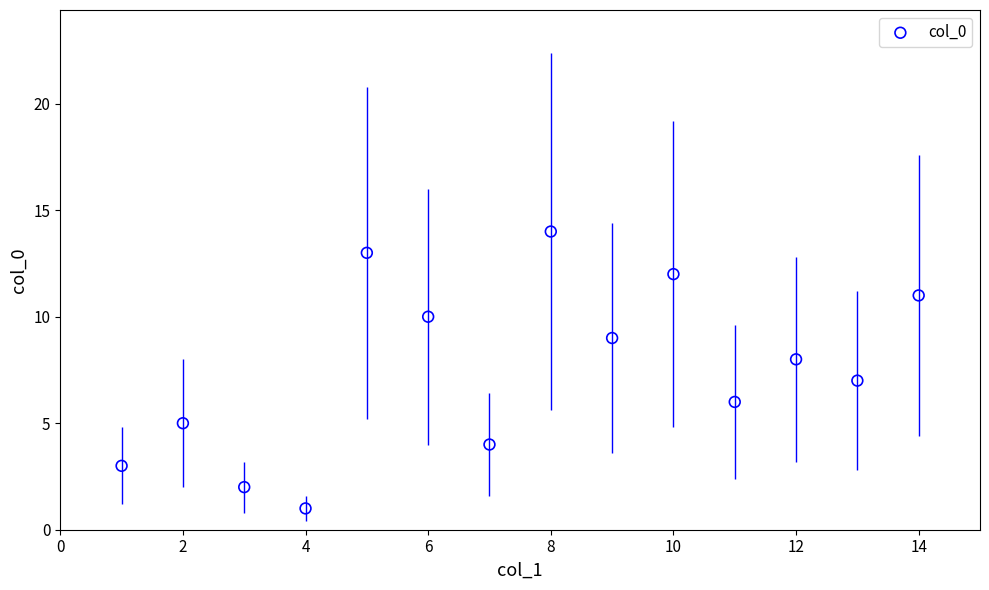

What is the range of Y values (max minus min)?

13